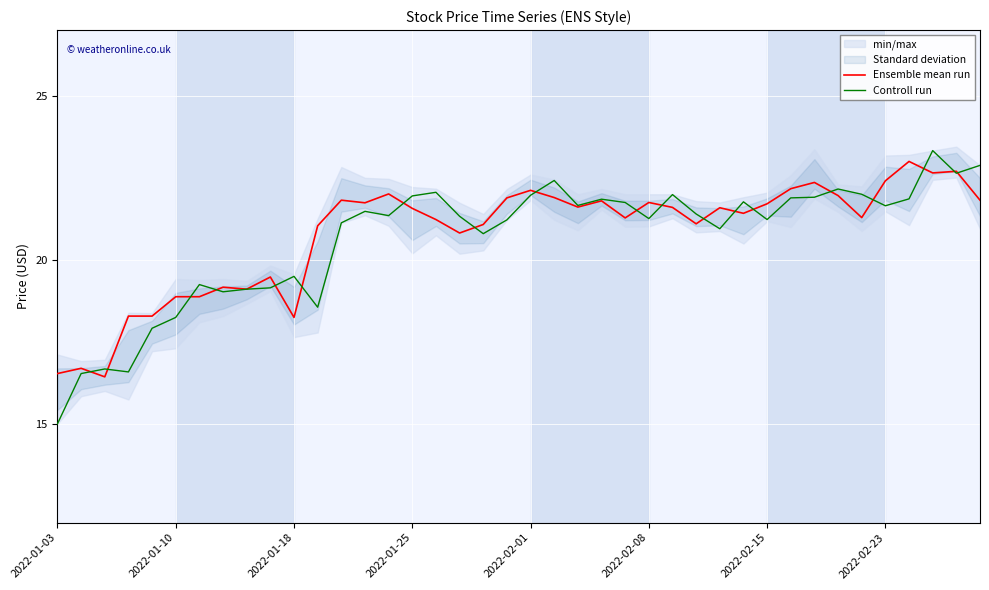

Reading left to right, extract all data points from this chart.

Ensemble mean run: 16.5	16.7	16.4	18.3	18.3	18.9	18.9	19.2	19.1	19.5	18.2	21.0	21.8	21.7	22.0	21.6	21.2	20.8	21.1	21.9	22.1	21.9	21.6	21.8	21.3	21.8	21.6	21.1	21.6	21.4	21.7	22.2	22.4	22.0	21.3	22.4	23.0	22.6	22.7	21.8
Controll run: 15.0	16.5	16.7	16.6	17.9	18.2	19.2	19.0	19.1	19.1	19.5	18.6	21.1	21.5	21.4	21.9	22.1	21.3	20.8	21.2	22.0	22.4	21.7	21.9	21.8	21.3	22.0	21.4	20.9	21.8	21.2	21.9	21.9	22.2	22.0	21.6	21.9	23.3	22.6	22.9